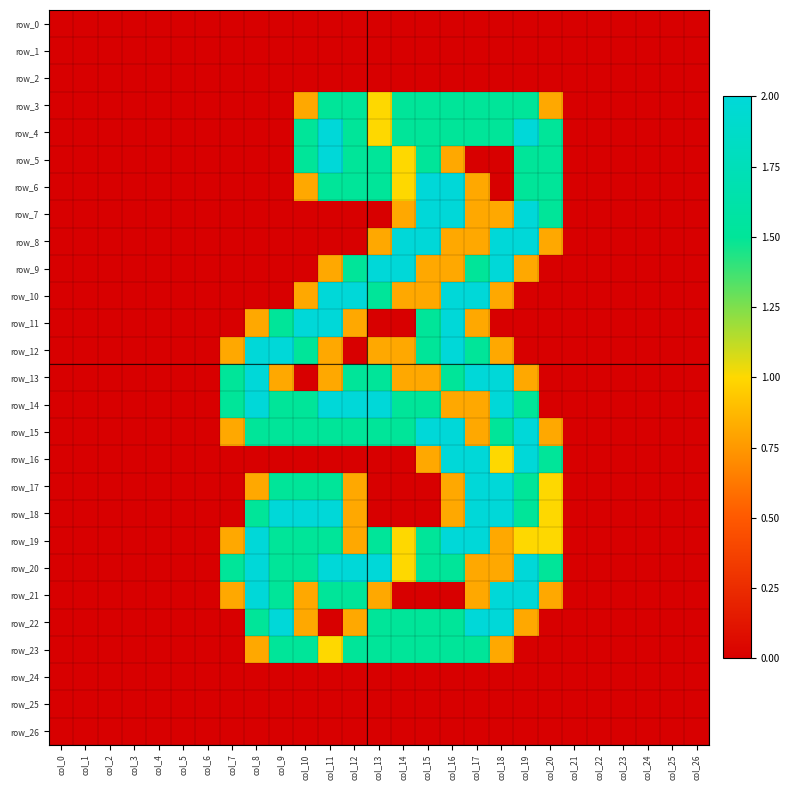

Which category has the lowest value in the row_24 series?

col_0